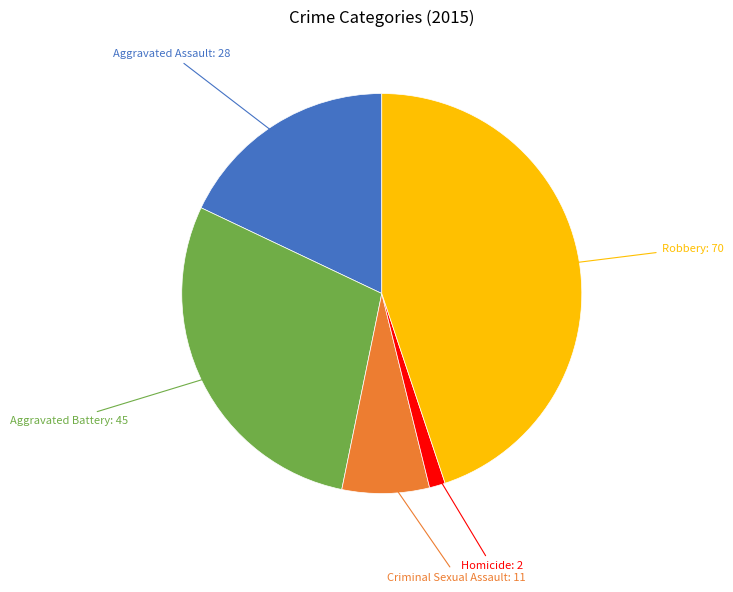

Is there any slice that represents more than half of the pie?

No